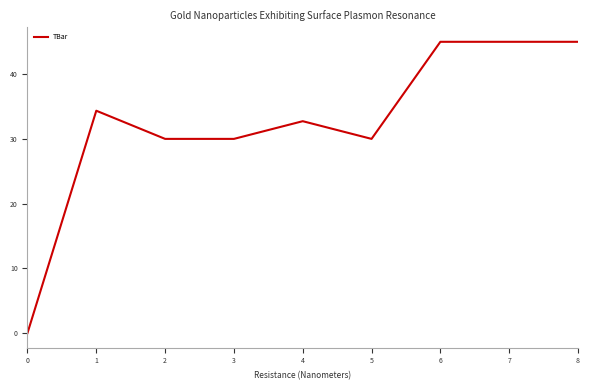

Approximately how many times larger is the value at 1 compared to 2?

1.1